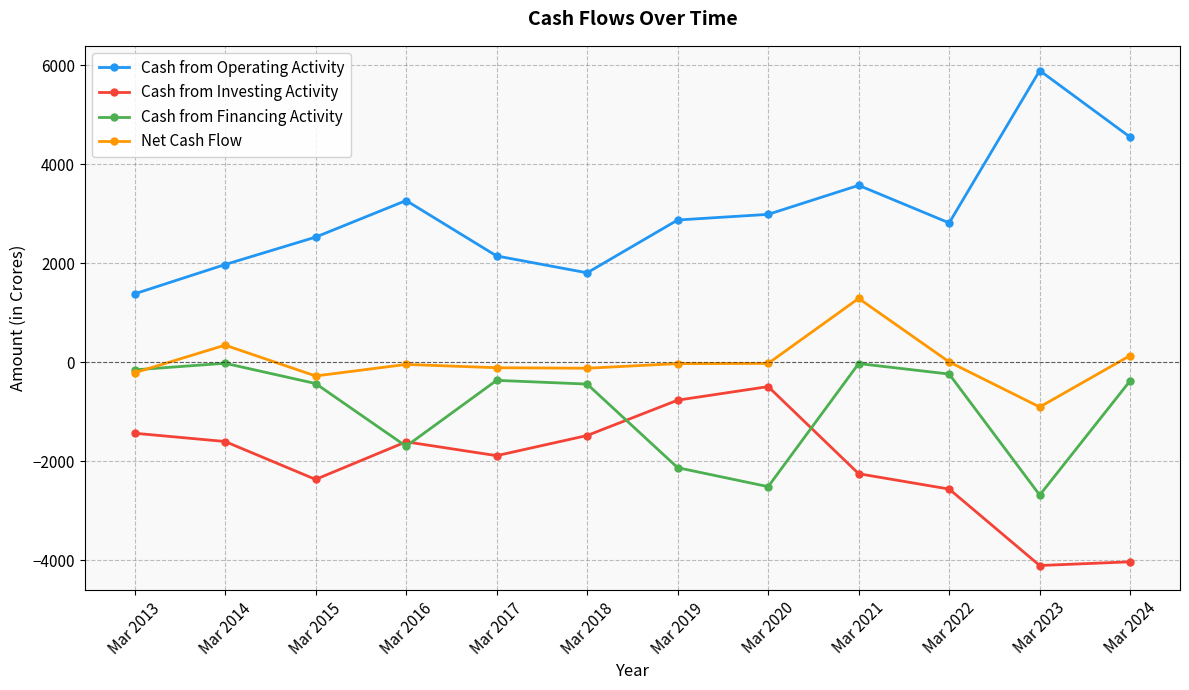

What value does the Cash from Financing Activity series have at Mar 2020, to the nearest 100?

-2500